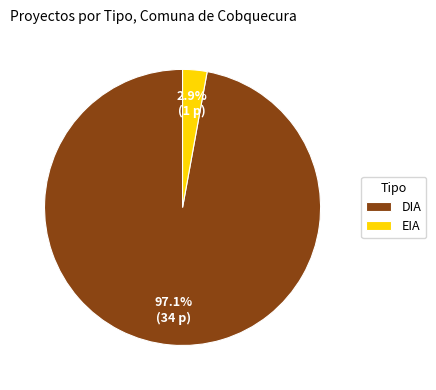

How many slices are in this pie chart?

2